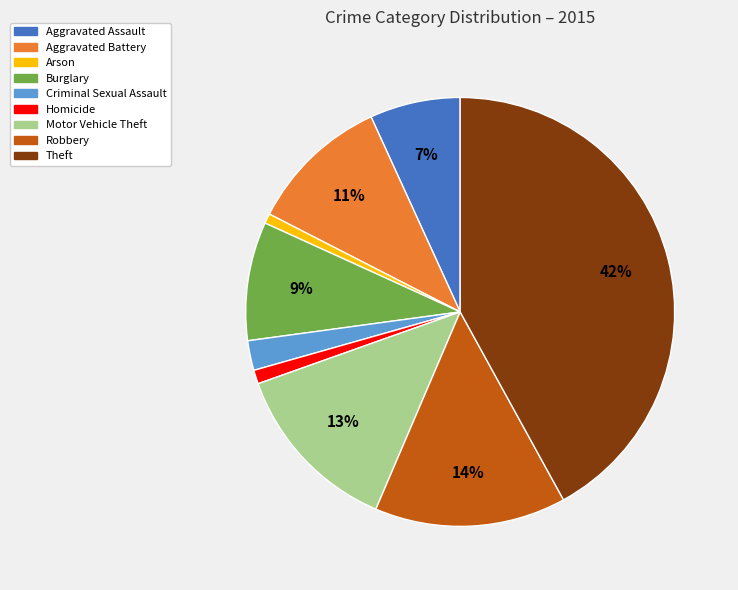

Do Aggravated Battery and Aggravated Assault together represent more than half of the pie?

No